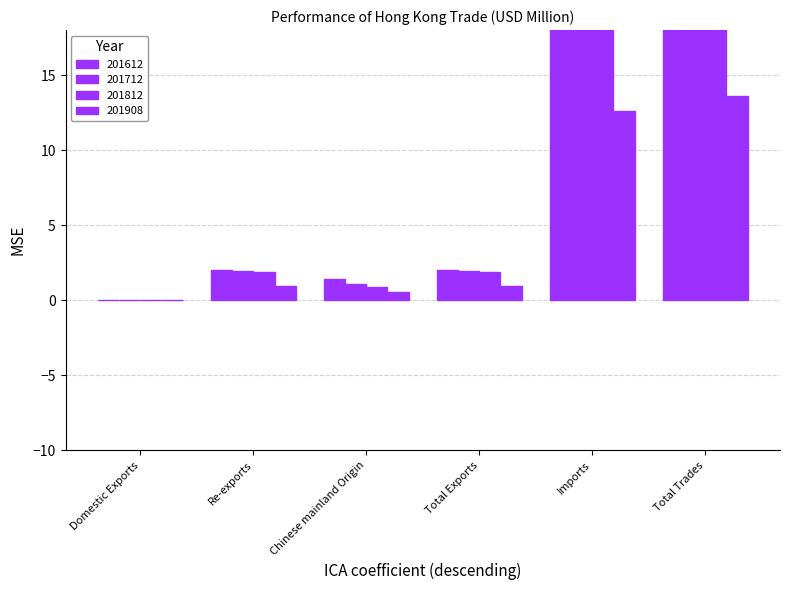

How many data points does each series have?

6